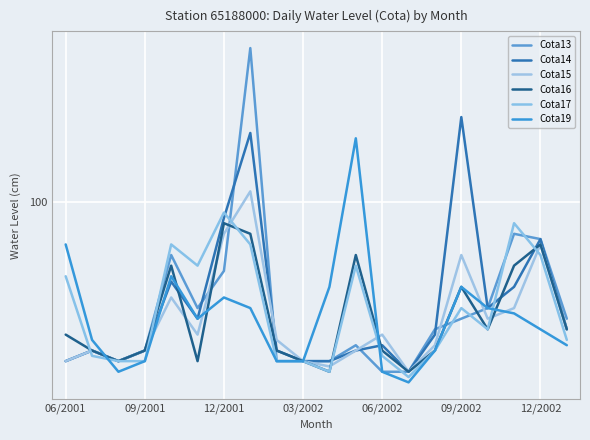

Does the chart display data point markers on the line(s)?

No